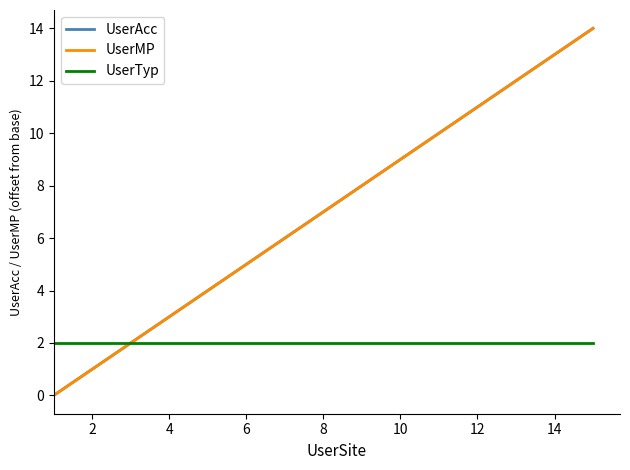

Reading right to left, what are all the values shown in this chart?

UserAcc: 14	13	12	11	10	9	8	7	6	5	4	3	2	1	0
UserMP: 14	13	12	11	10	9	8	7	6	5	4	3	2	1	0
UserTyp: 2	2	2	2	2	2	2	2	2	2	2	2	2	2	2